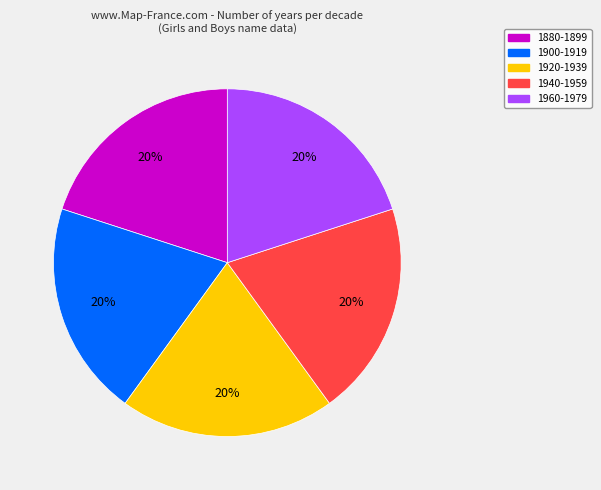

To the nearest percent, what is the average slice percentage?

20%